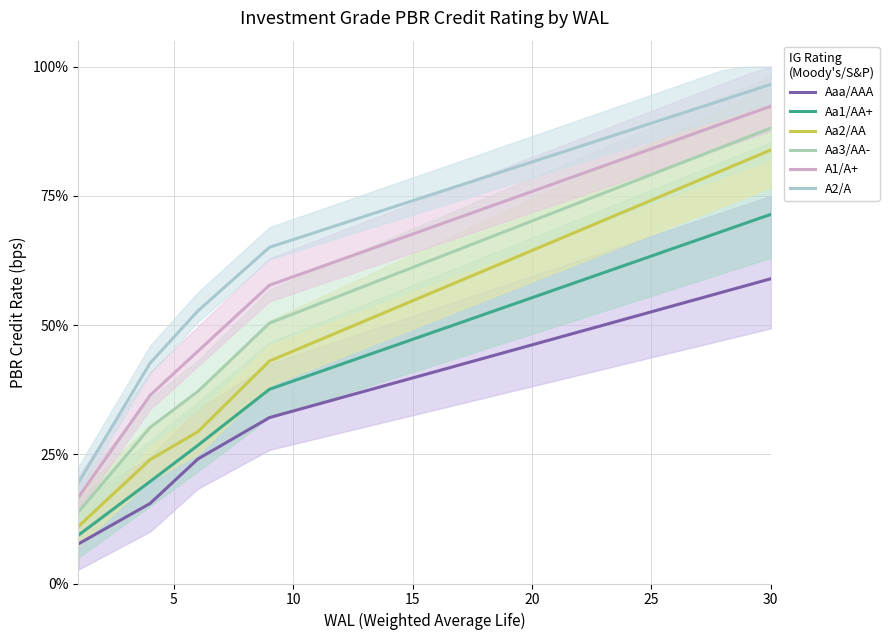

Is the value of A2/A at 9 greater than the value of Aa1/AA+ at 13?

Yes